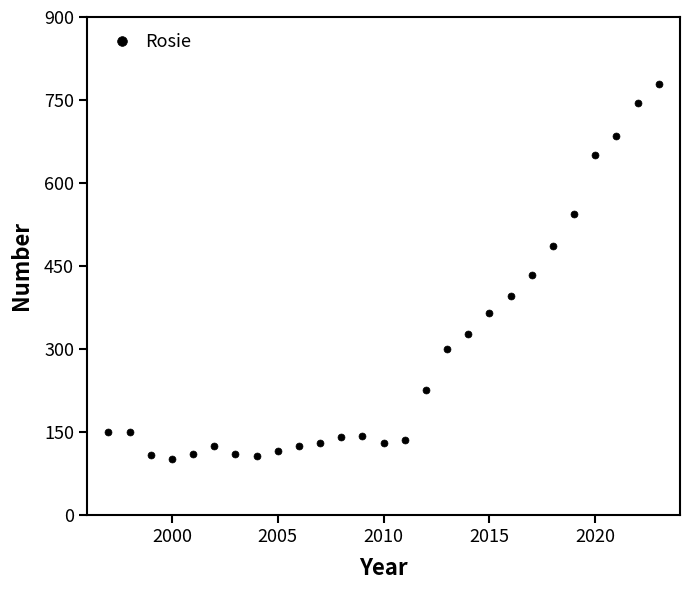

What is the greatest value displayed?

779